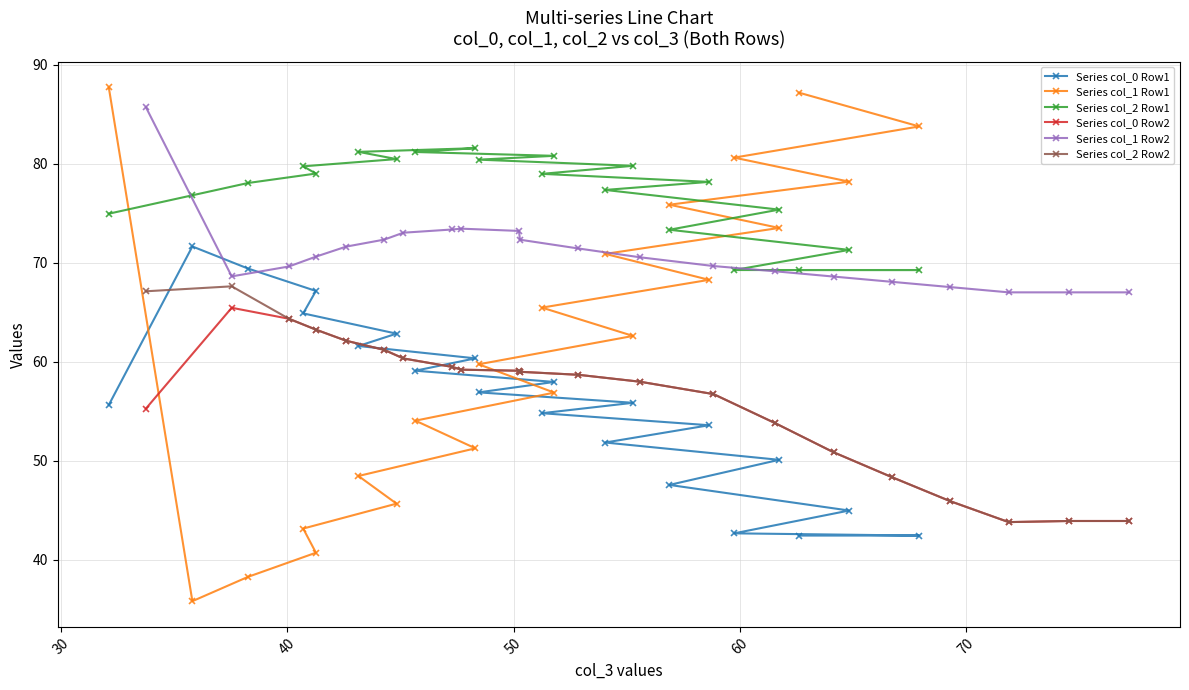

At how many categories does at least one series exceed 50?

21